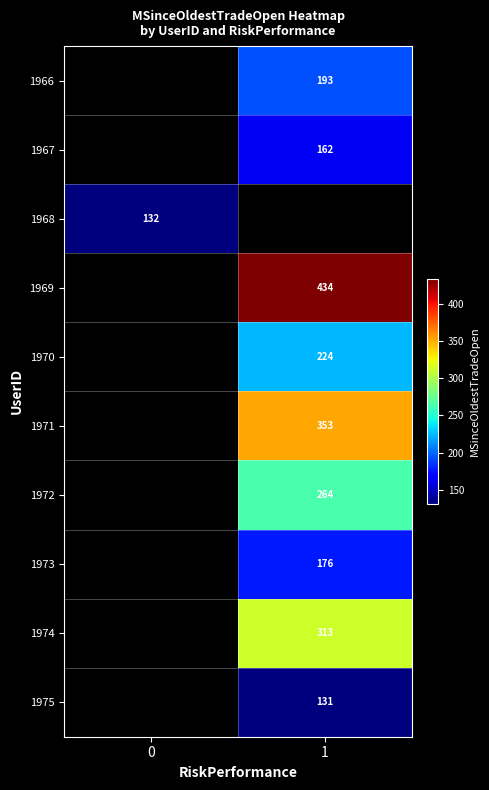

What is the minimum value shown in the chart?

131.0